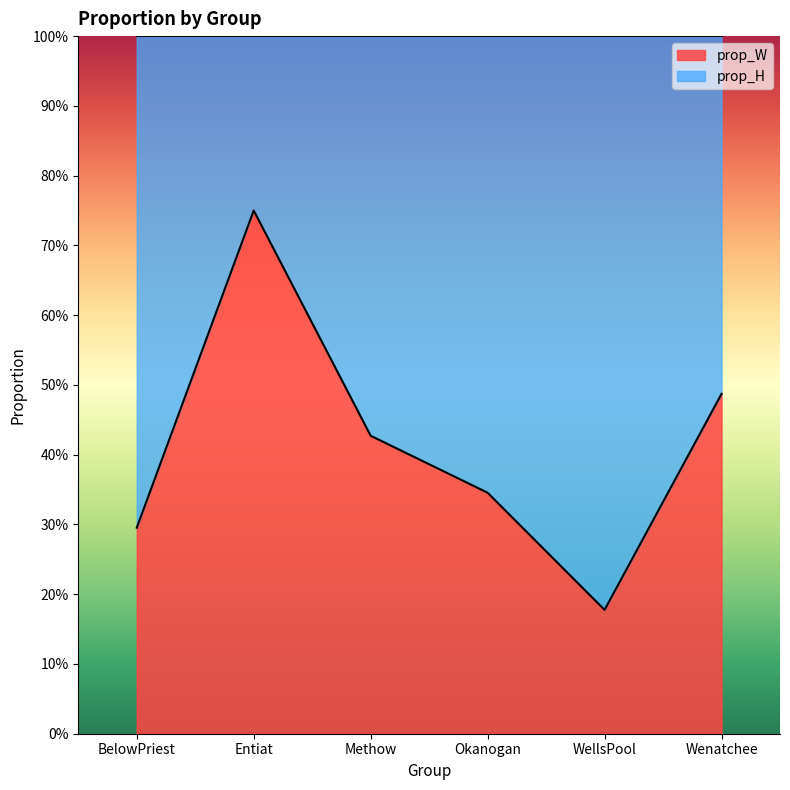

Reading left to right, transcribe all the data shown in this chart.

0.3	0.8	0.4	0.3	0.2	0.5